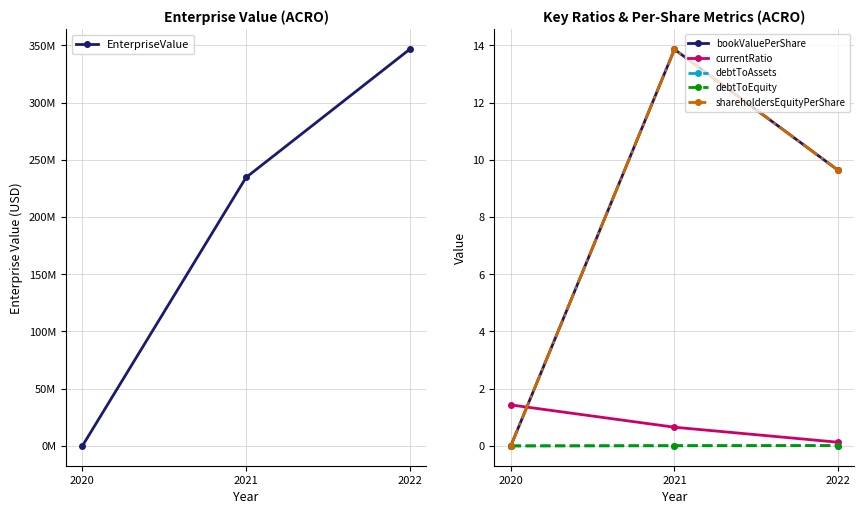

What is the difference between the maximum and minimum values in the shareholdersEquityPerShare series?

13.9